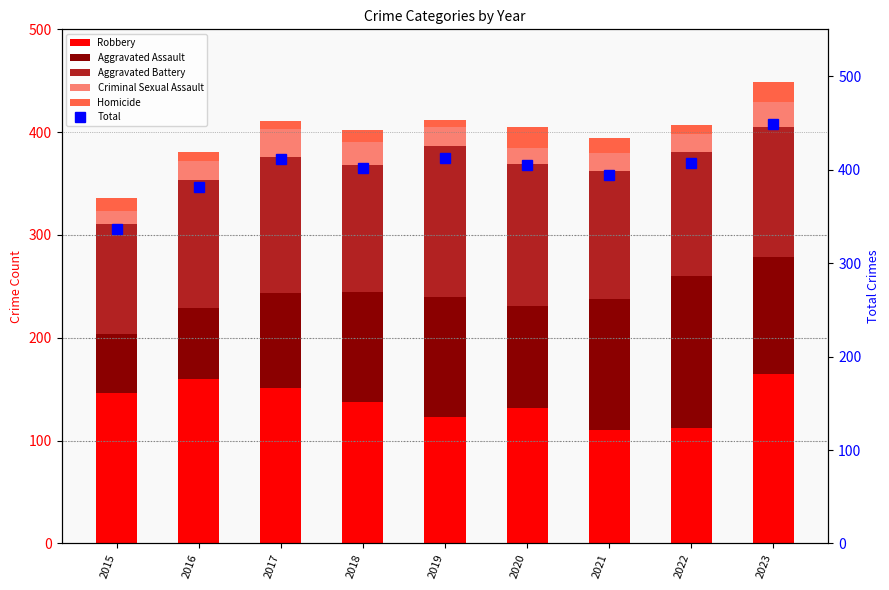

How many categories are shown in the chart?

9